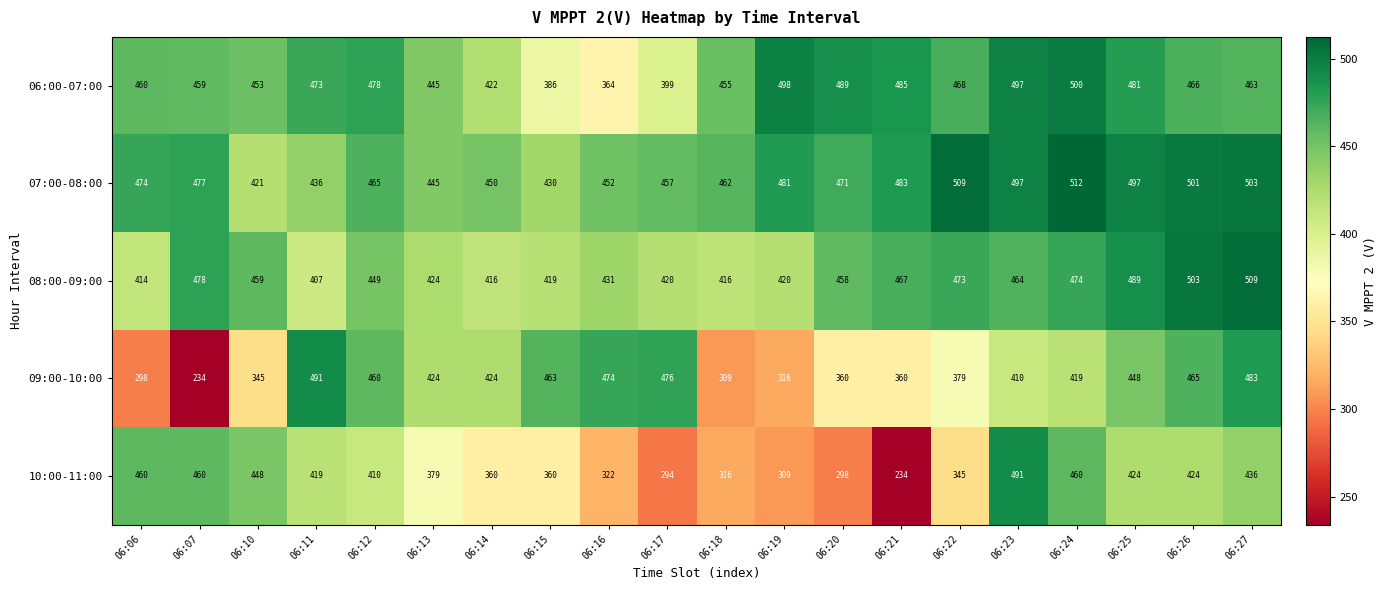

What is the average value of the 09:00-10:00 series?

402